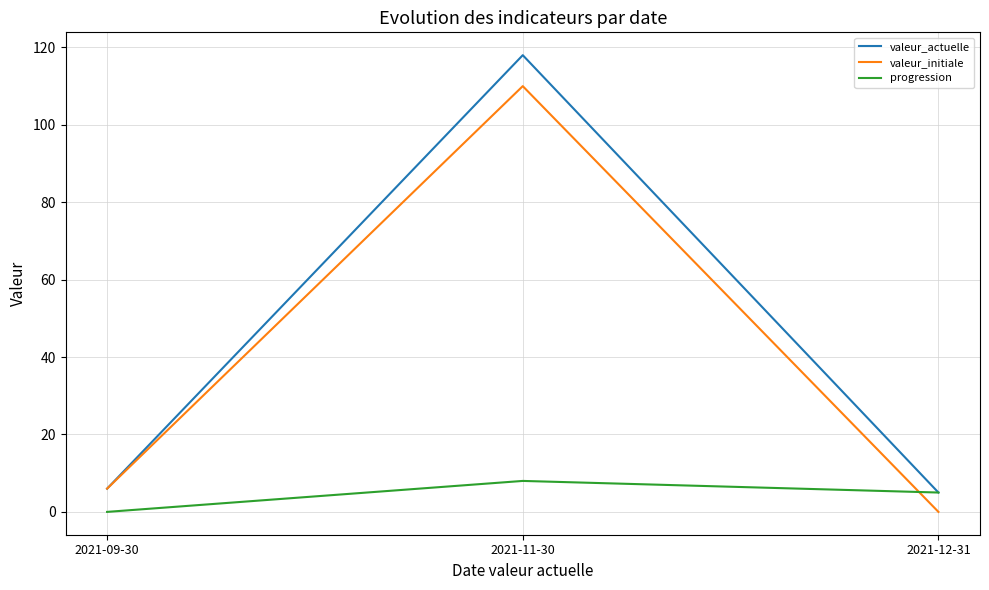

What is the total value across all series at 2021-11-30?

236